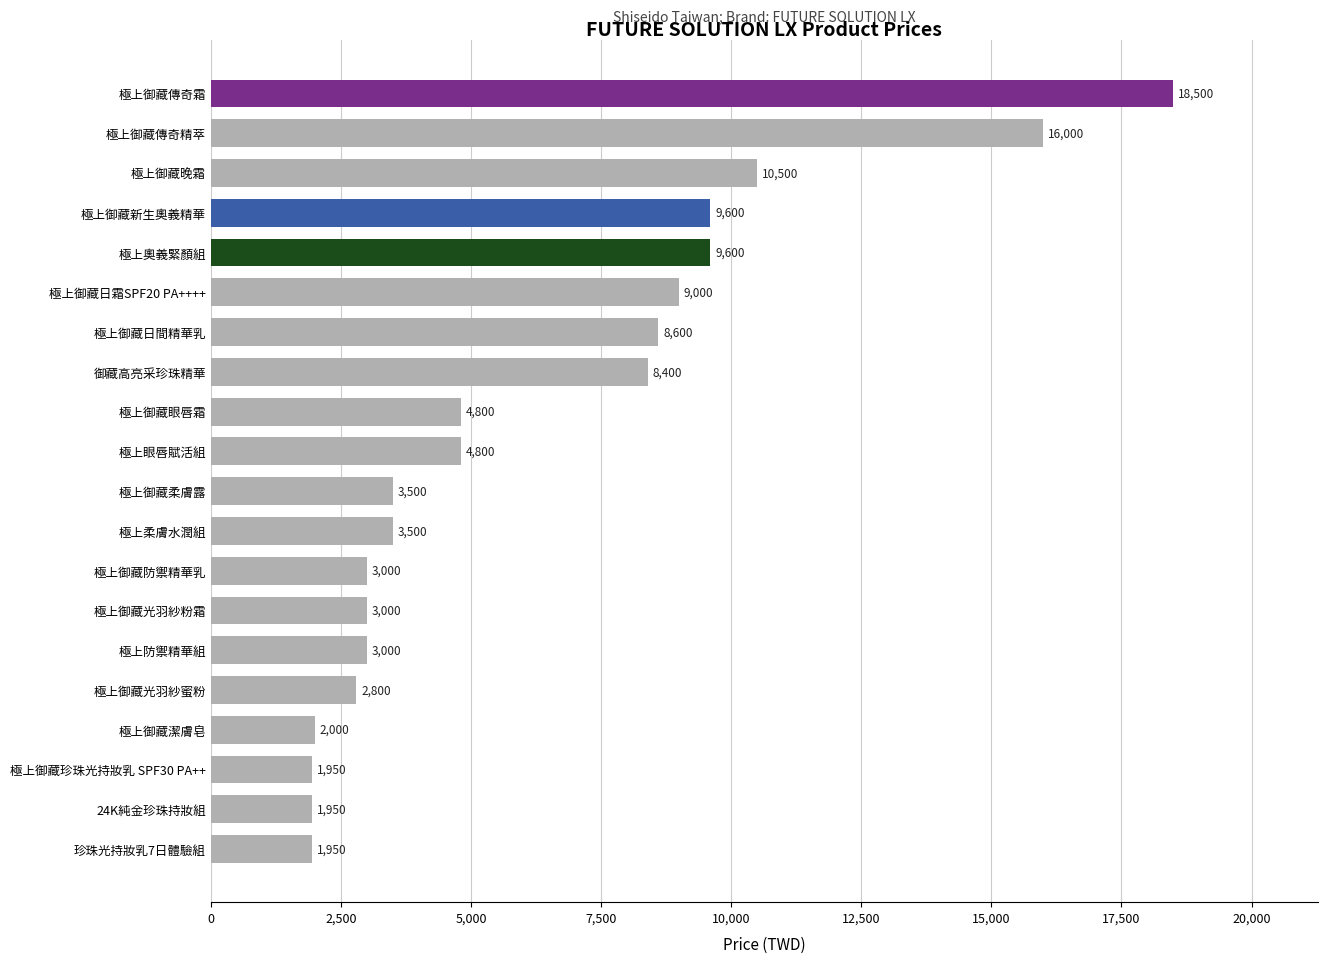

Does the chart contain stacked bars?

No